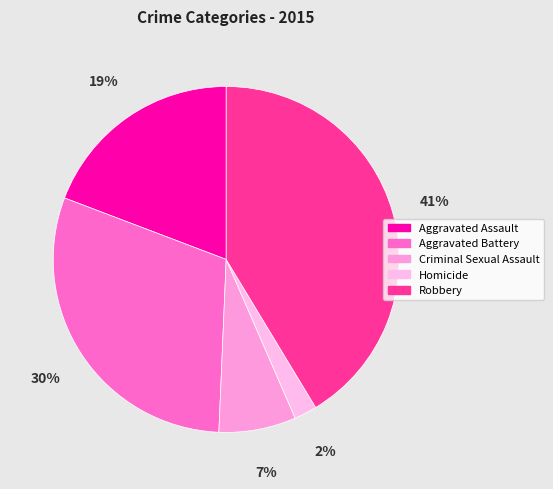

Which slice is the smallest?

Homicide